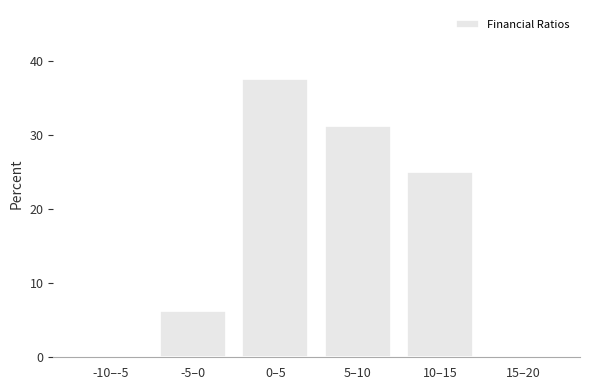

Is it true that the value at -10–-5 is 0.0?

True